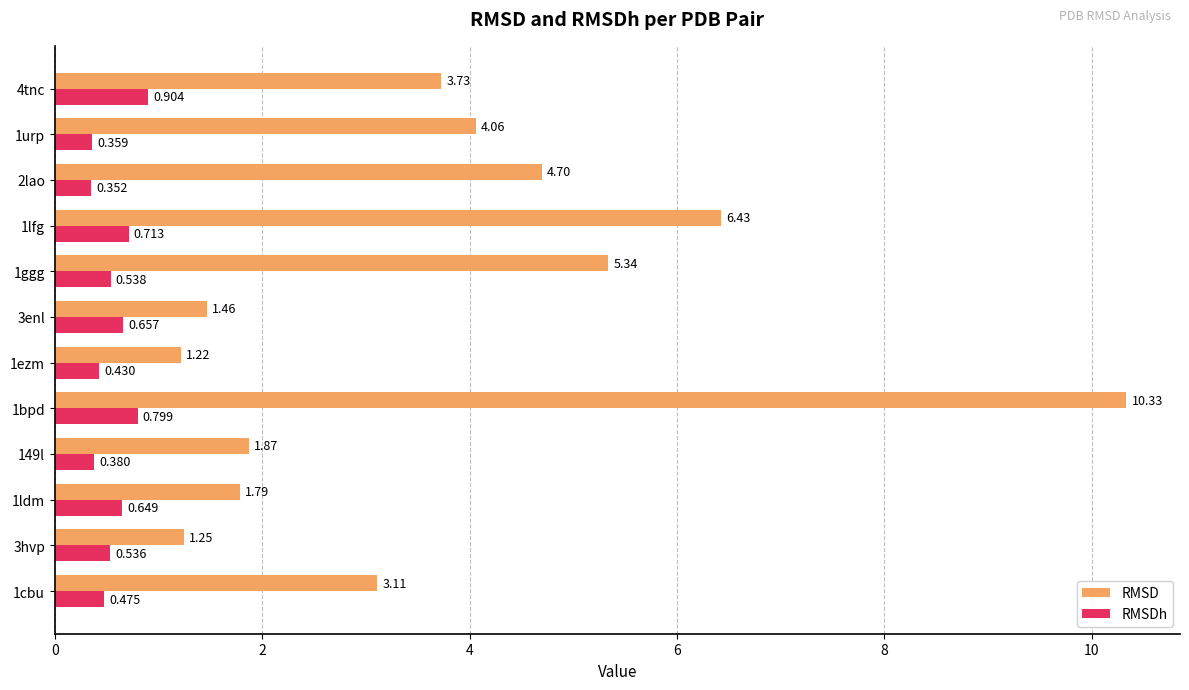

Count the RMSDh values in the range 0 to 1.

12